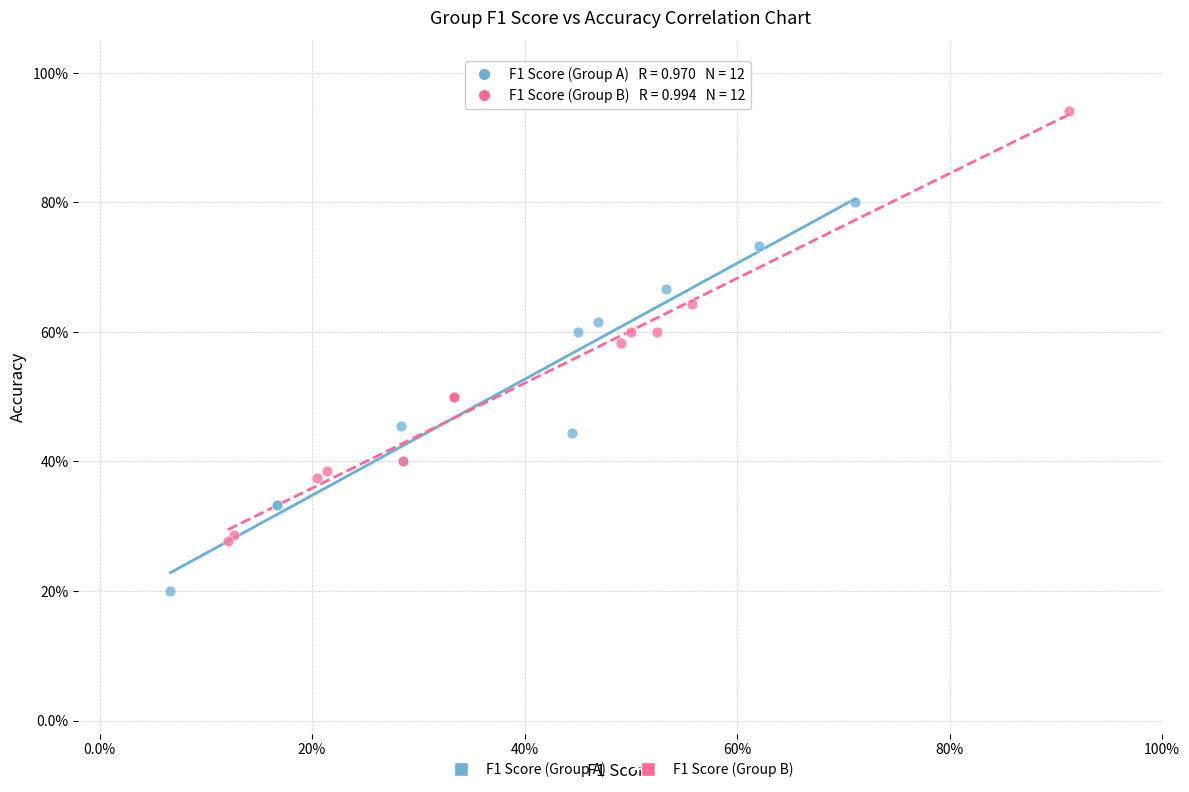

Which series has the widest spread of Y values?

F1 Score (Group B)